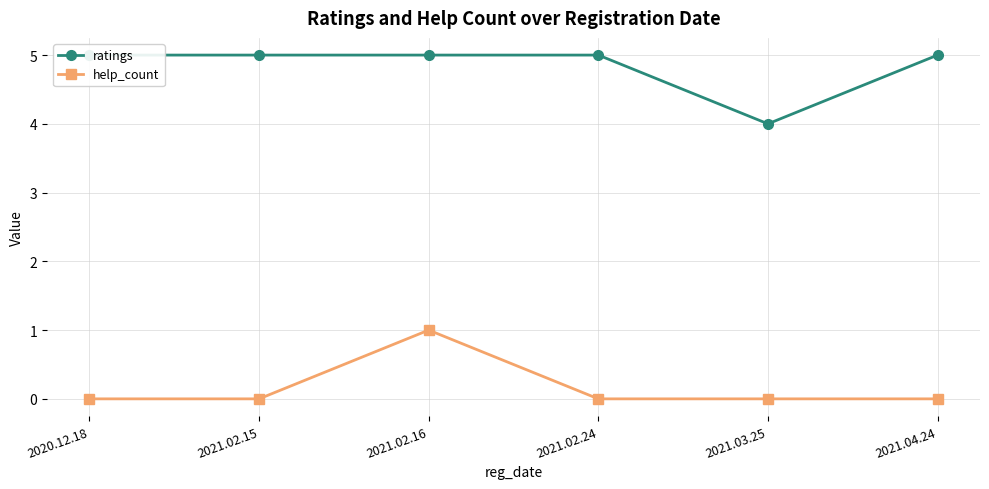

Is this an area chart (filled region under the line)?

No